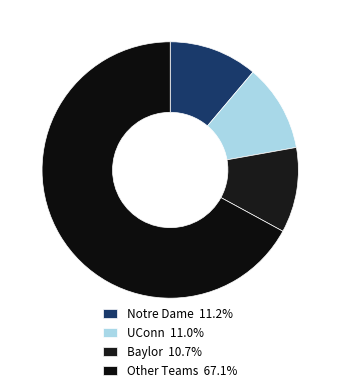

How many segments does this pie chart have?

4